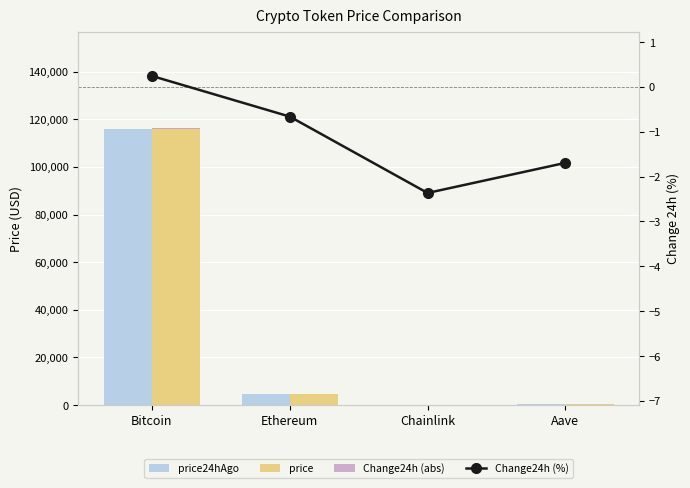

How many data points does each series have?

4